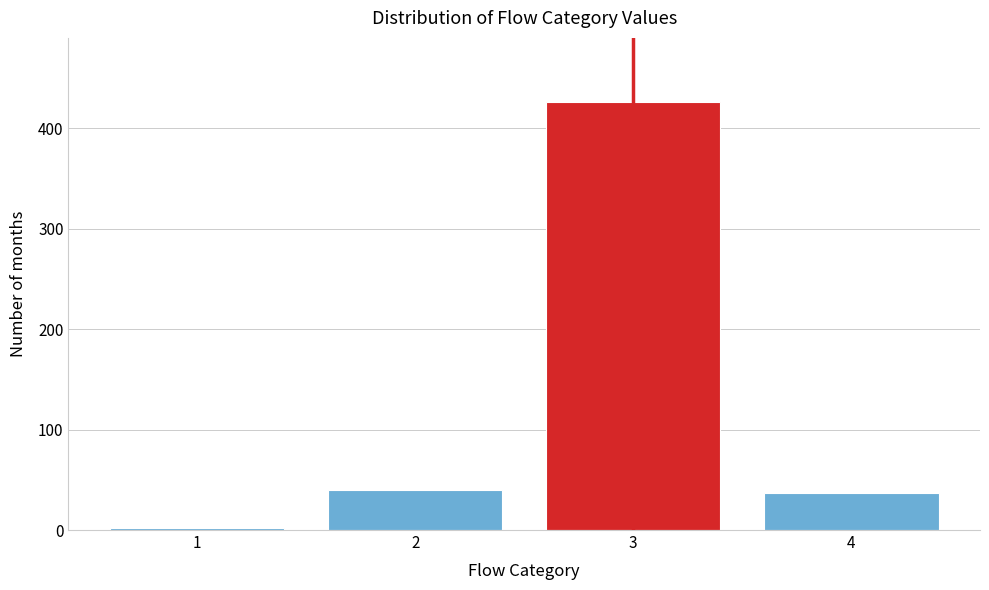

Reading right to left, list all the values displayed in this chart.

4=37	3=426	2=40	1=2